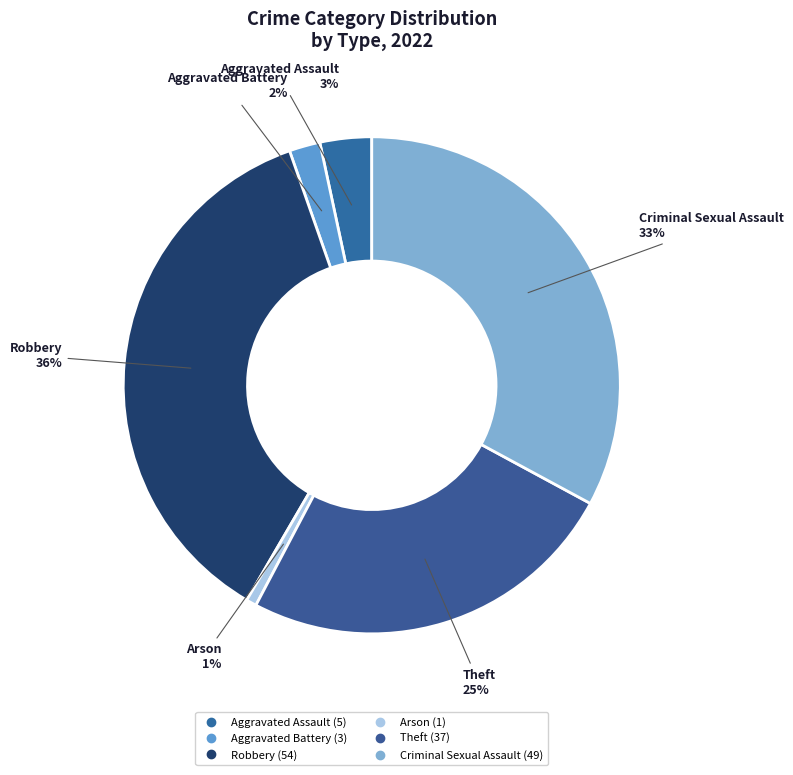

How many slices are in this pie chart?

6